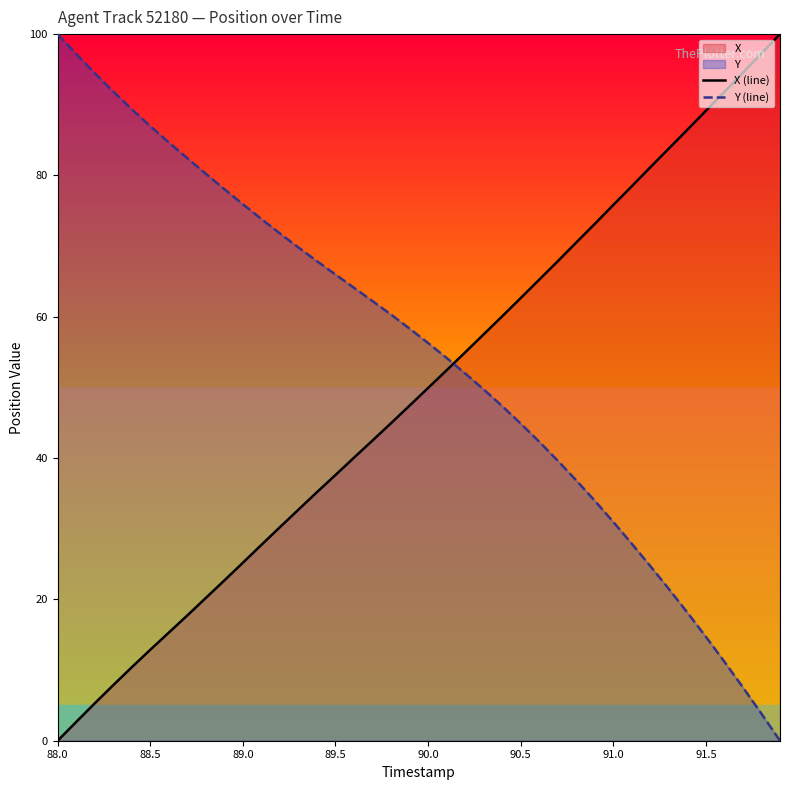

Which series has the largest total across all categories?

Y (line)